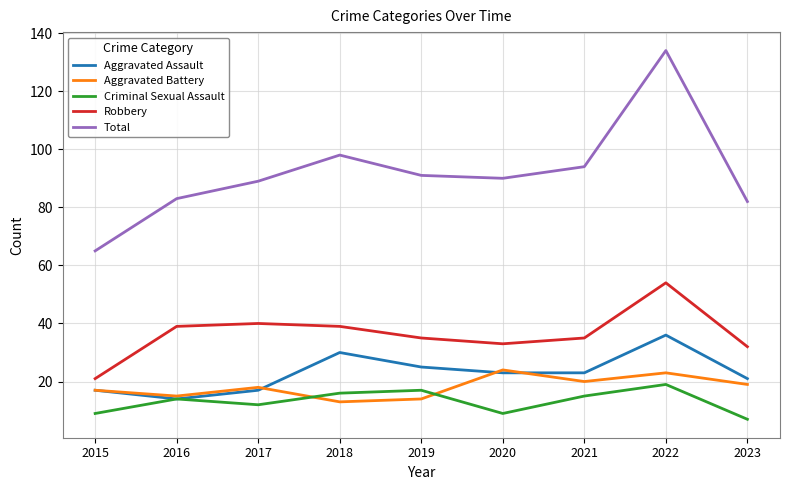

Reading left to right, what are all the values shown in this chart?

Aggravated Assault: 2015=17	2016=14	2017=17	2018=30	2019=25	2020=23	2021=23	2022=36	2023=21
Aggravated Battery: 2015=17	2016=15	2017=18	2018=13	2019=14	2020=24	2021=20	2022=23	2023=19
Criminal Sexual Assault: 2015=9	2016=14	2017=12	2018=16	2019=17	2020=9	2021=15	2022=19	2023=7
Robbery: 2015=21	2016=39	2017=40	2018=39	2019=35	2020=33	2021=35	2022=54	2023=32
Total: 2015=65	2016=83	2017=89	2018=98	2019=91	2020=90	2021=94	2022=134	2023=82